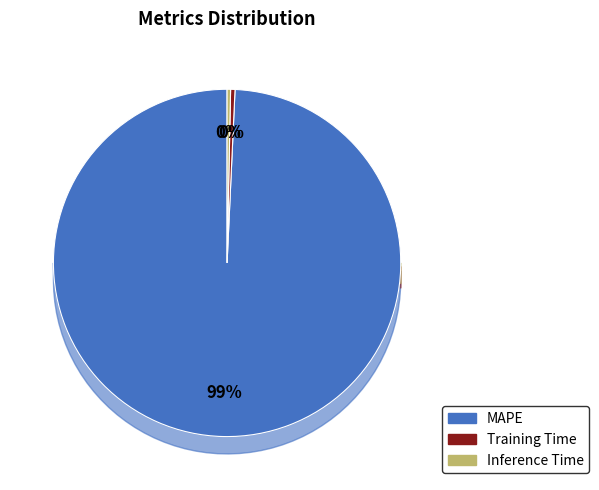

To the nearest percent, what is the combined percentage of Training Time and MAPE?

100%